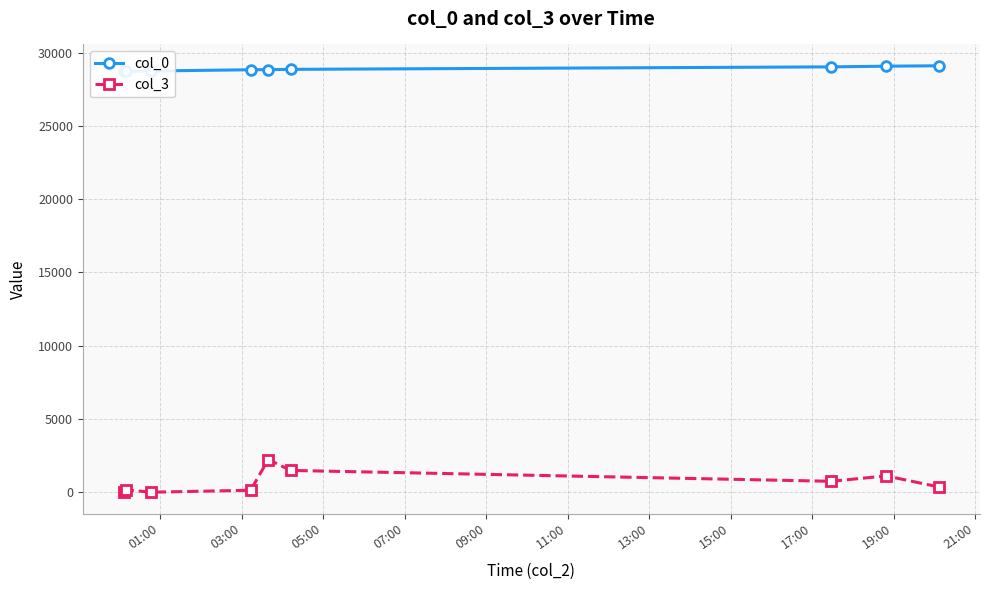

True or false: col_3 has more than 1 points higher than both neighbors.

True